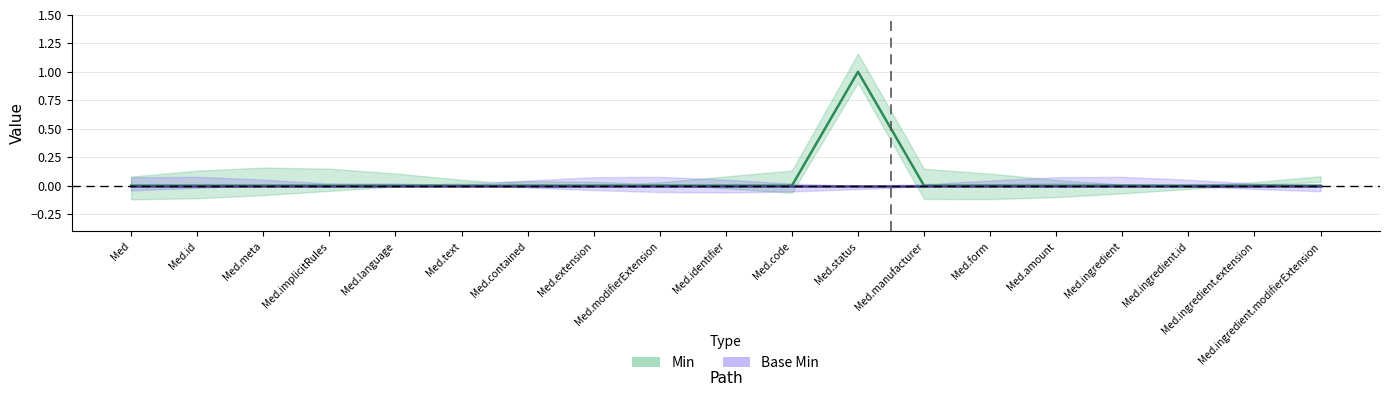

How many lines are shown in the chart?

1